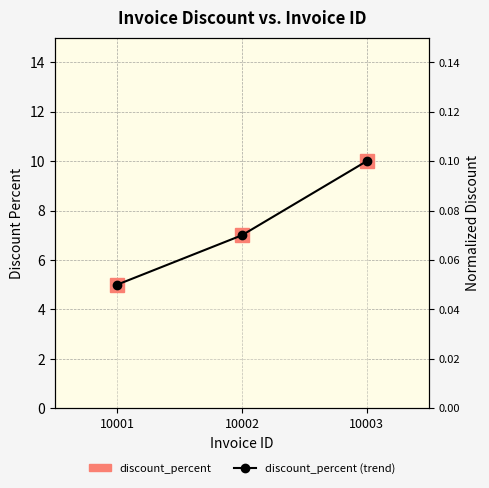

At how many categories does at least one series exceed 8?

1